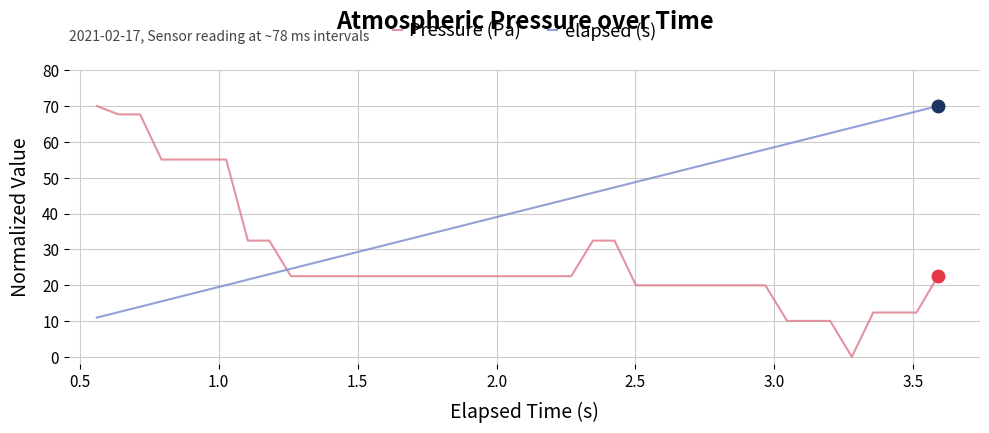

What is the maximum value shown in the chart?

70.0